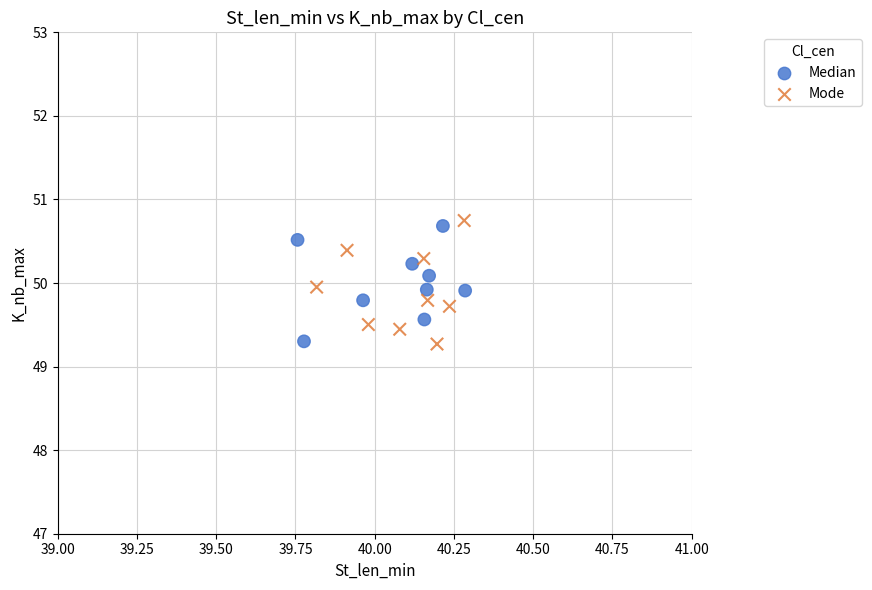

Which series reaches the maximum Y coordinate?

Mode